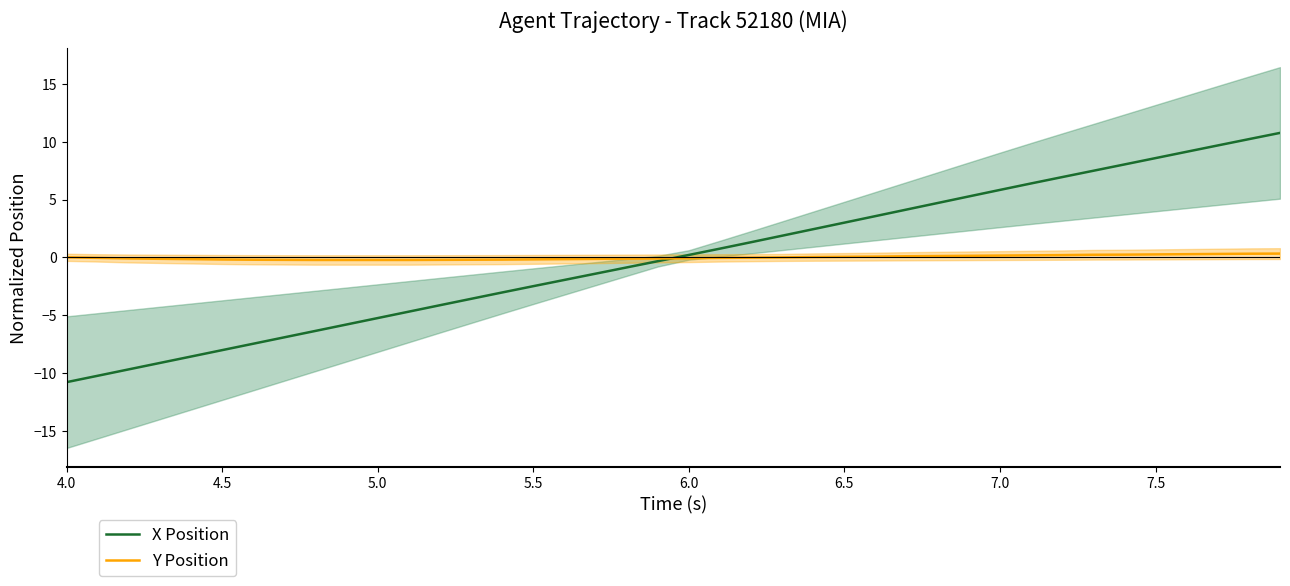

What is the lowest value of the X Position series?

-10.8